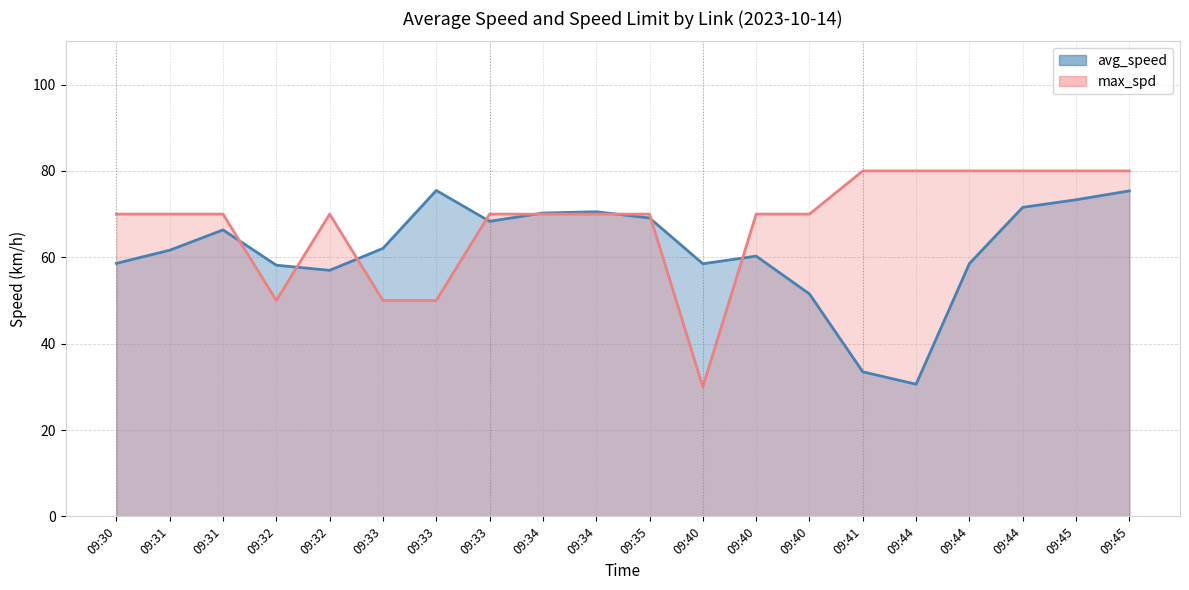

How many max_spd values are between 70 and 80?

16